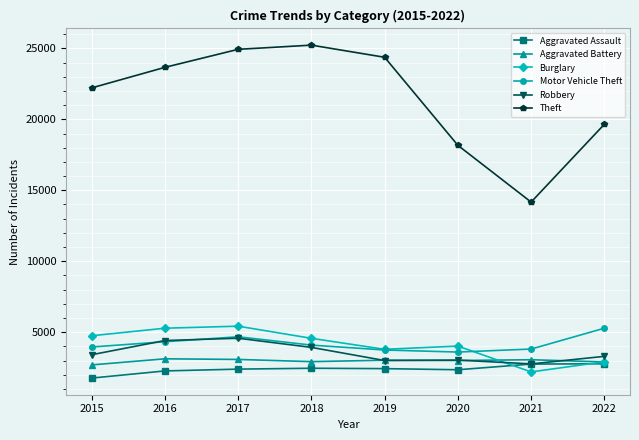

True or false: Aggravated Battery and Theft cross at least once.

False